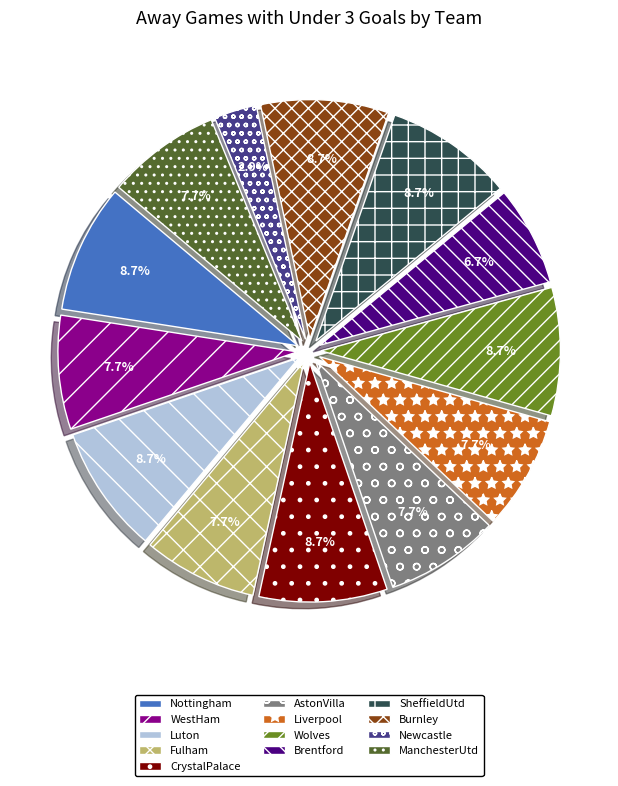

How many slices are in this pie chart?

13